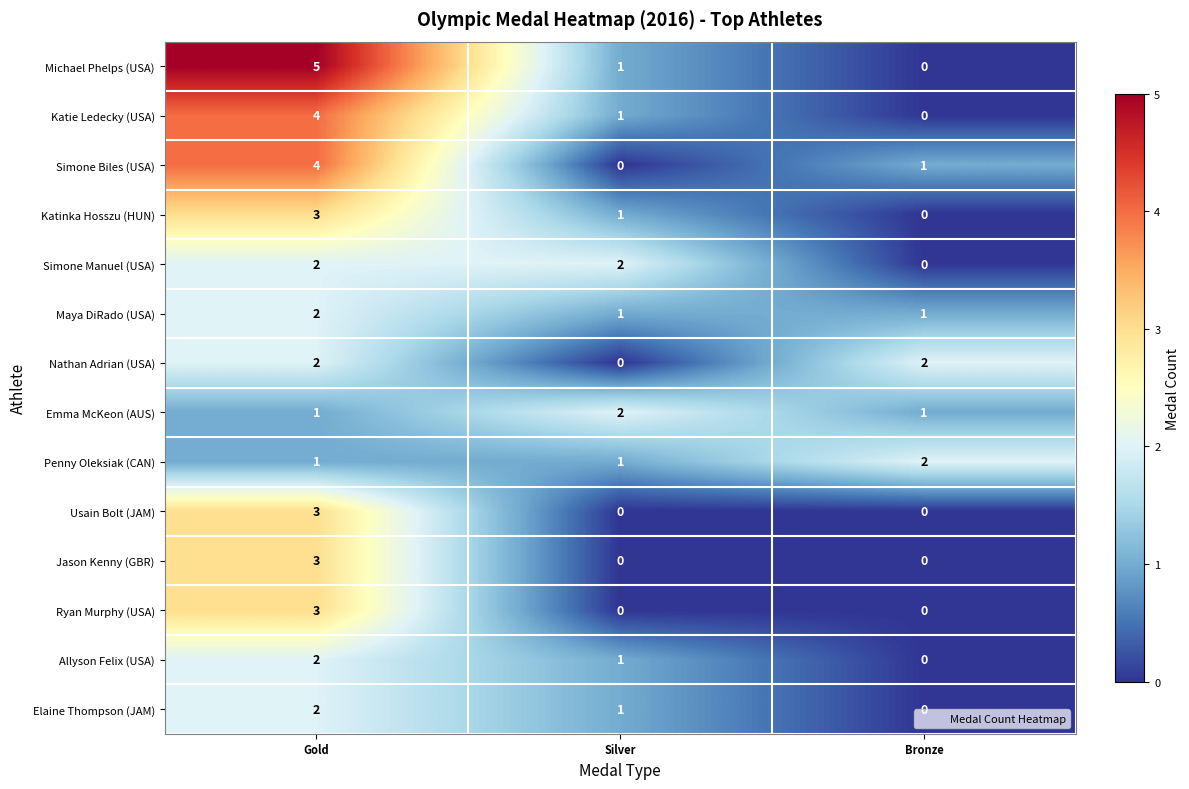

Is it true that Katie Ledecky (USA) equals 5 at Gold?

False